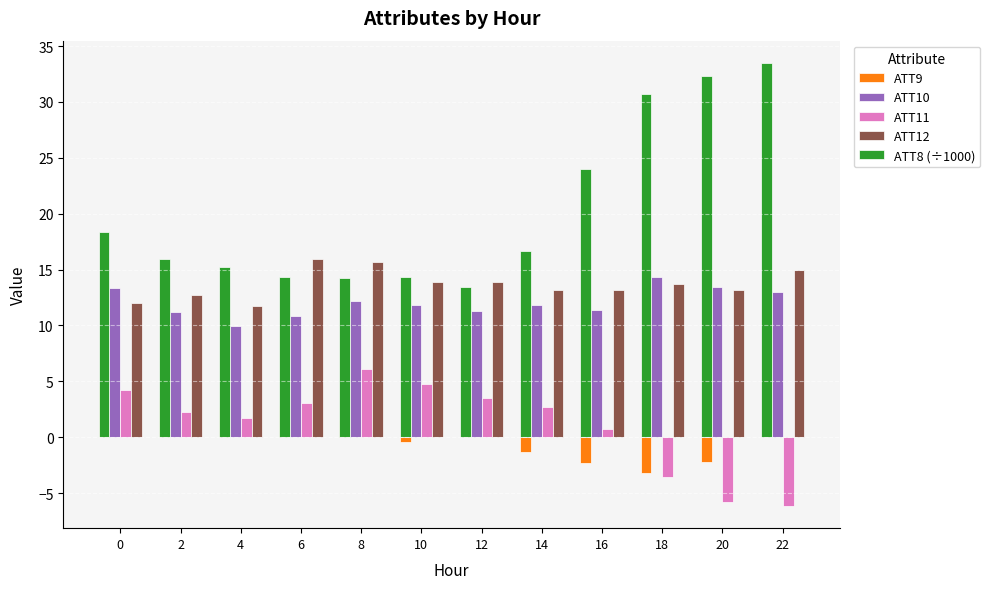

Read the ATT10 value at 8.

12.2